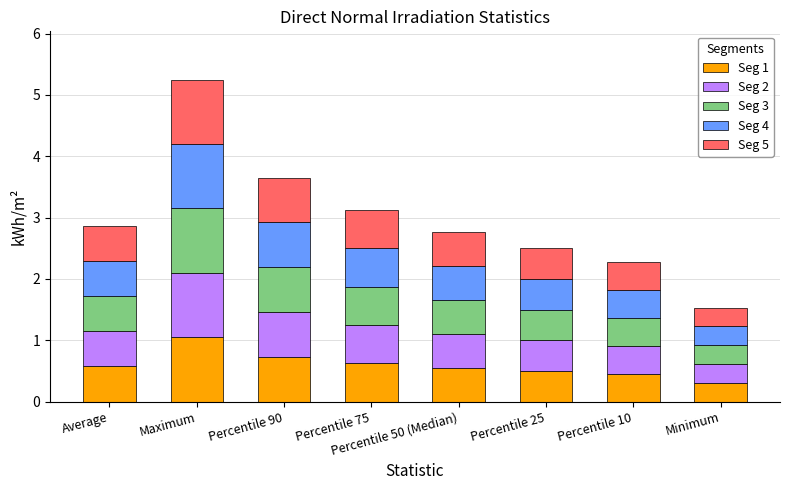

How many series are shown in this chart?

5